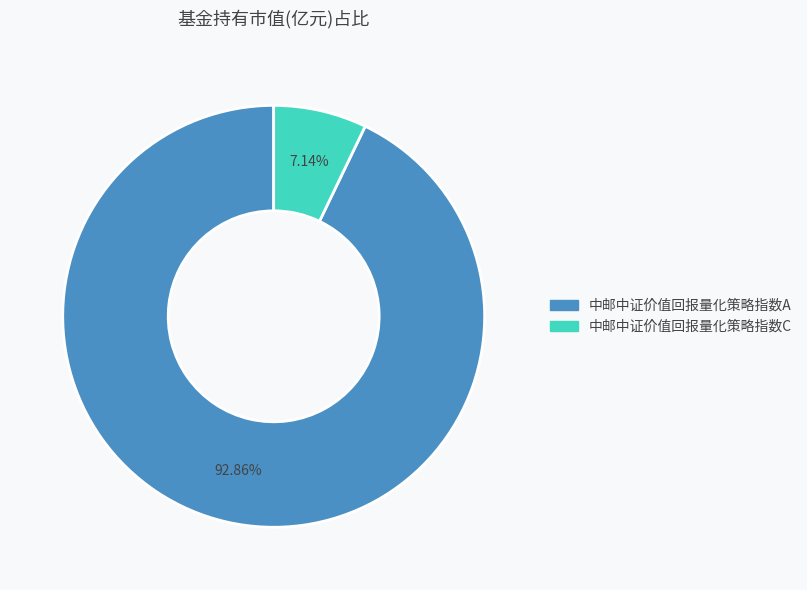

To the nearest percent, what percentage of the pie is 中邮中证价值回报量化策略指数C?

7%